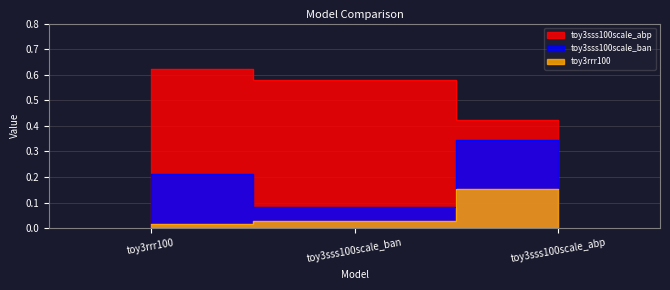

Which has a higher value, toy3rrr100 or toy3sss100scale_ban?

toy3rrr100